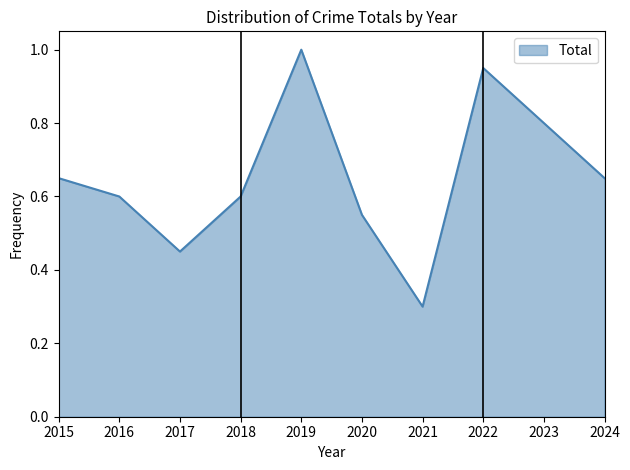

The value at 2019 is 1.0. True or false?

True